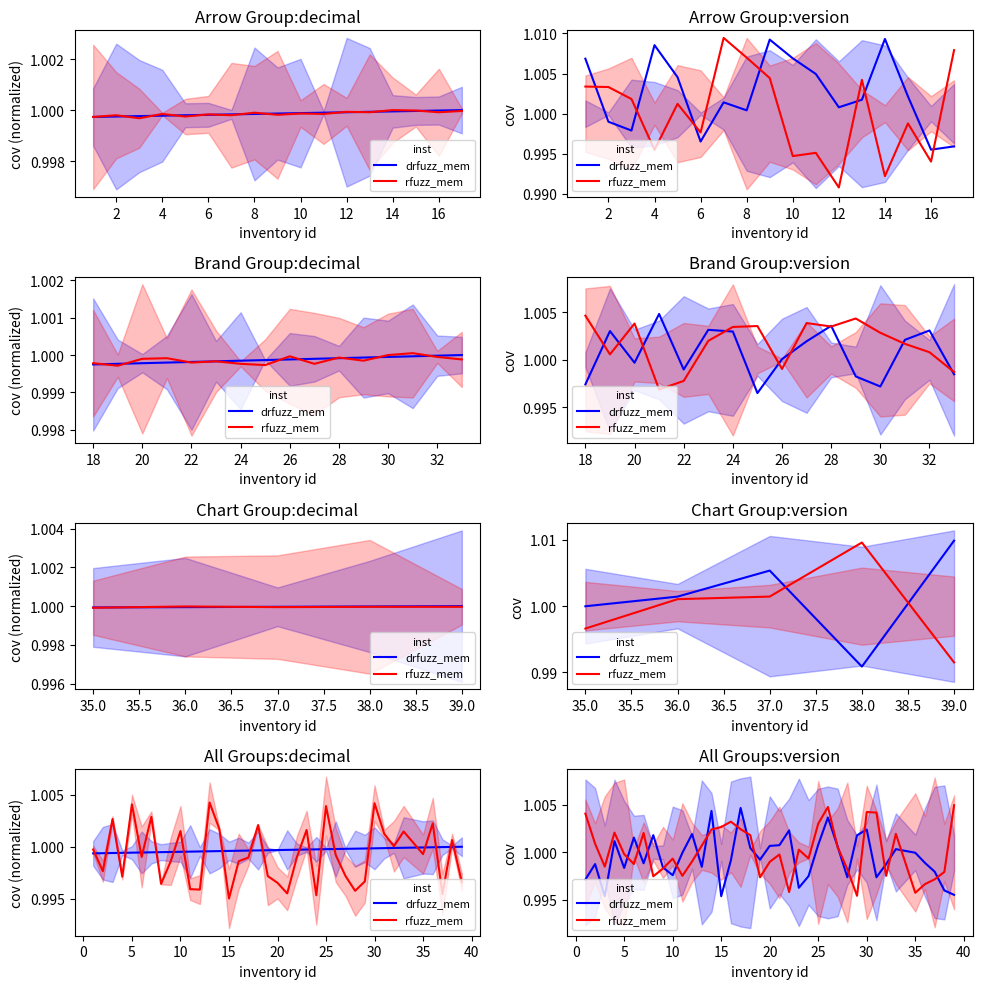

What is the label of the 3rd point from the right?

35